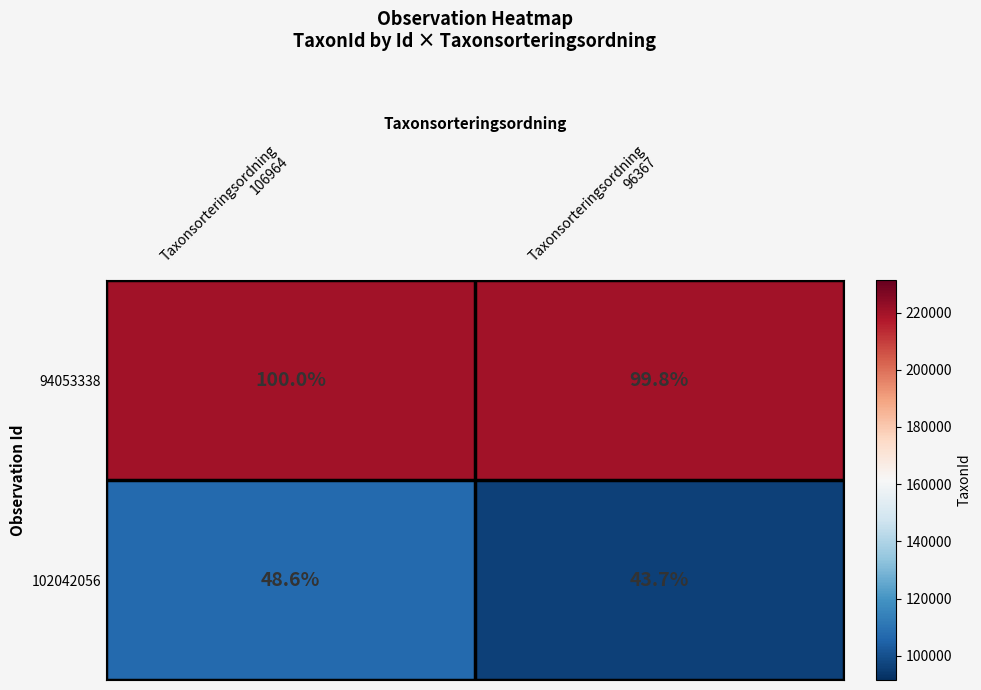

Between Taxonsorteringsordning
106964 and Taxonsorteringsordning
96367, which series saw the biggest shift?

102042056